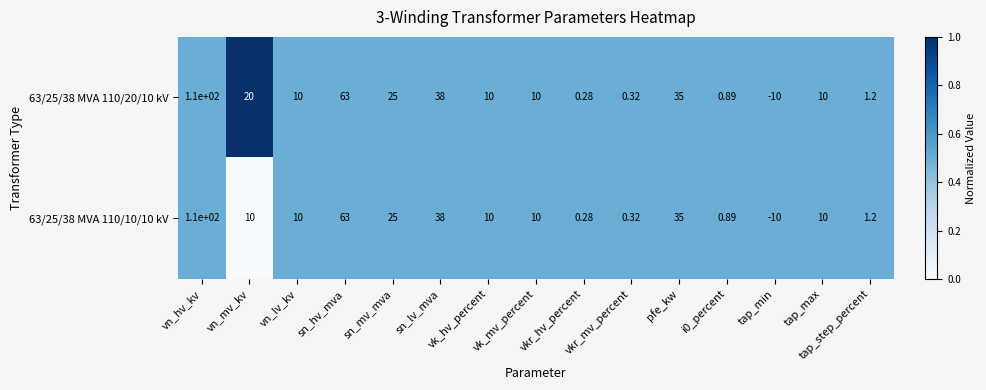

How many data points in 63/25/38 MVA 110/10/10 kV are less than 10?

5